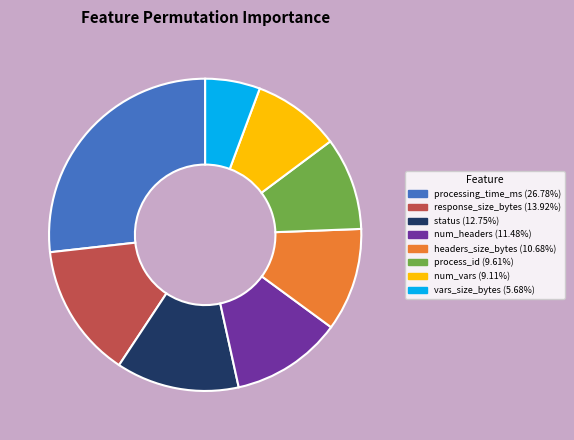

Combined, do process_id and num_vars account for over 50%?

No